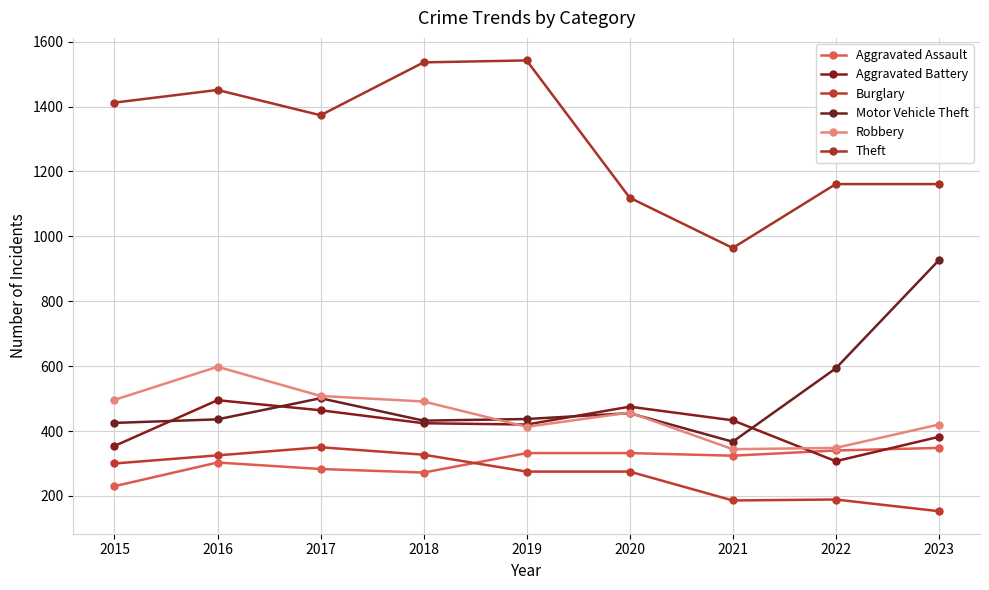

True or false: Theft and Aggravated Battery cross at least once.

False